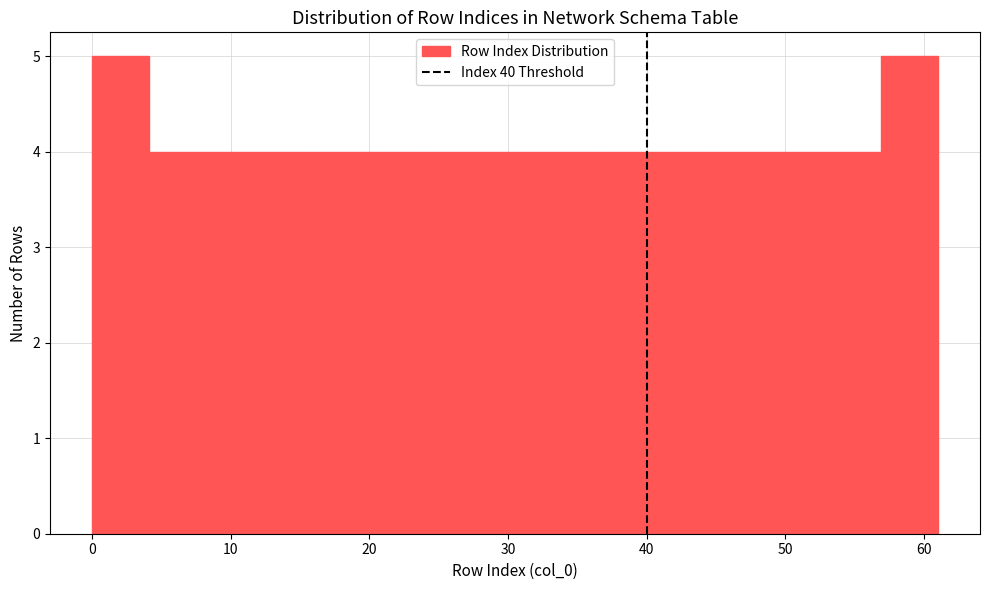

Reading left to right, transcribe this chart: for each bar, give the range it covers on the x-axis and its height. Neither the bar edges nor the heights are printed on the chart, so give them approximately, as read against the axes.

0 to 4: 5
4 to 8: 4
8 to 12: 4
12 to 16: 4
16 to 20: 4
20 to 24: 4
24 to 28: 4
28 to 33: 4
33 to 37: 4
37 to 41: 4
41 to 45: 4
45 to 49: 4
49 to 53: 4
53 to 57: 4
57 to 61: 5